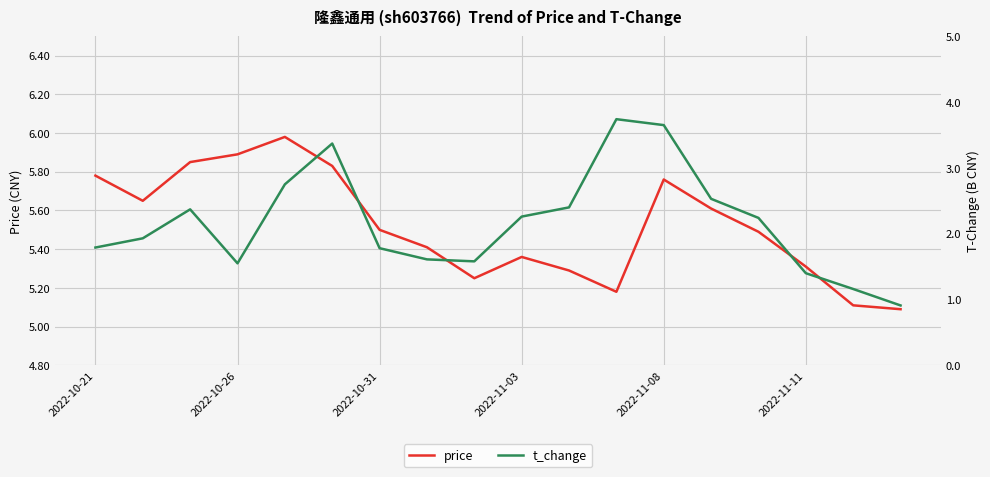

Which series has the largest total across all categories?

price